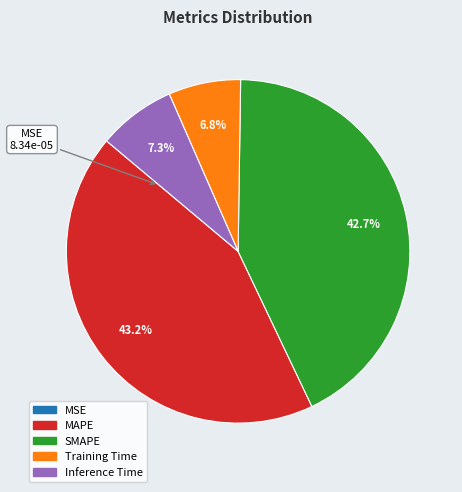

Between Inference Time and SMAPE, which is larger?

SMAPE